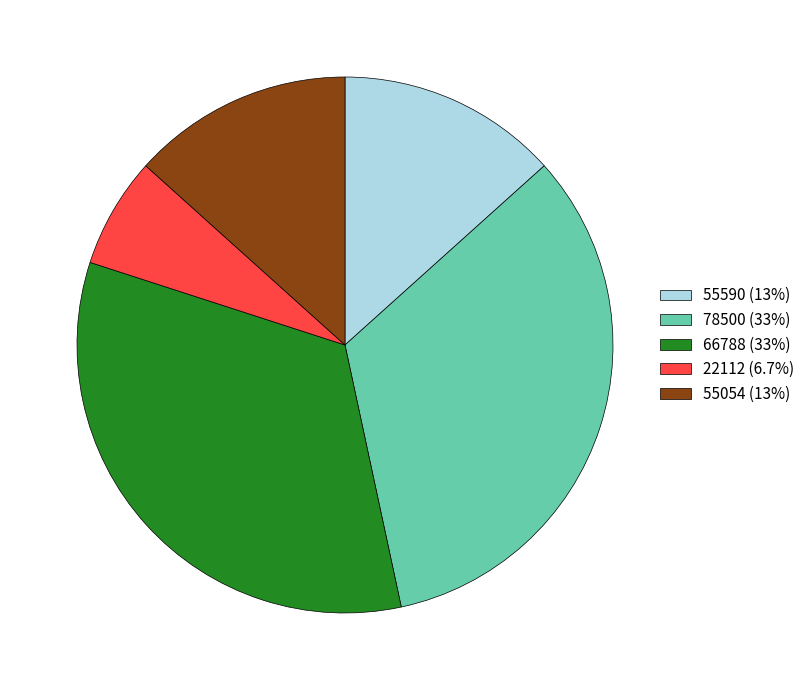

Approximately how many times larger is the value at 55054 (13%) compared to 78500 (33%)?

0.4